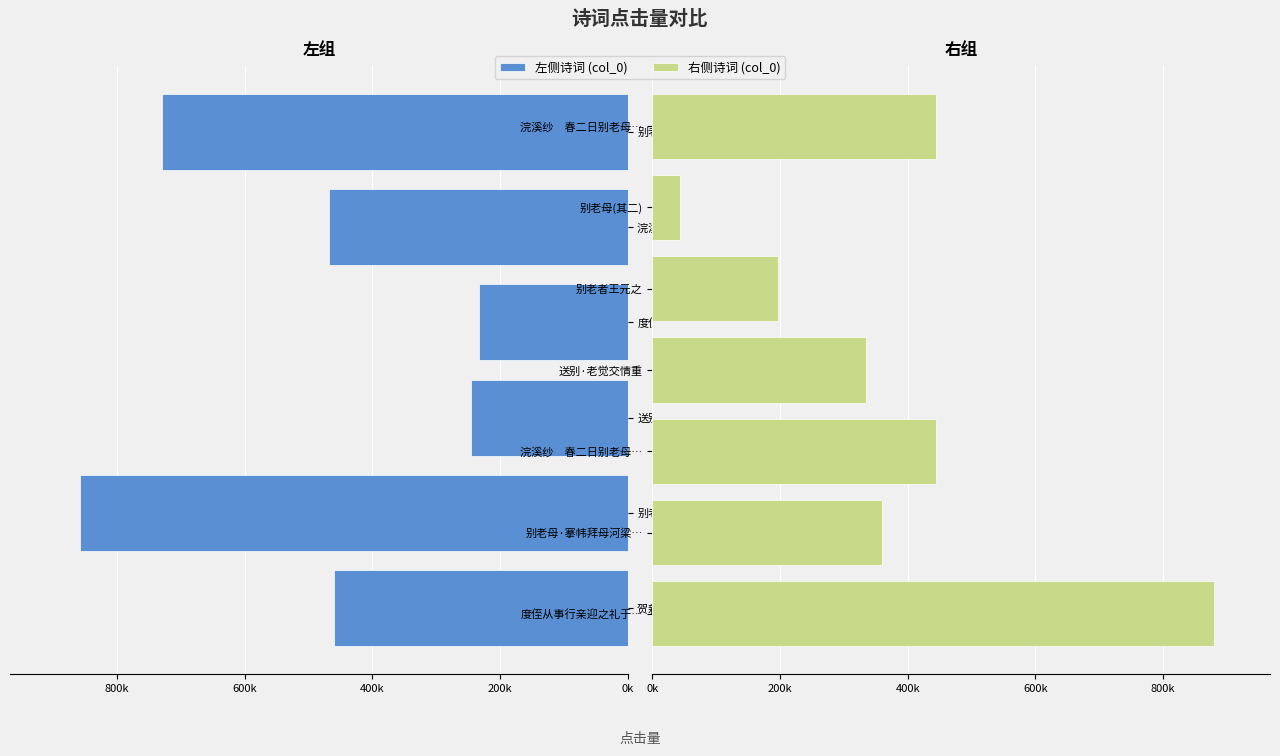

What is the sum of the values at 别老母(其二) and 浣溪纱　春二日别老母 其二?

487005